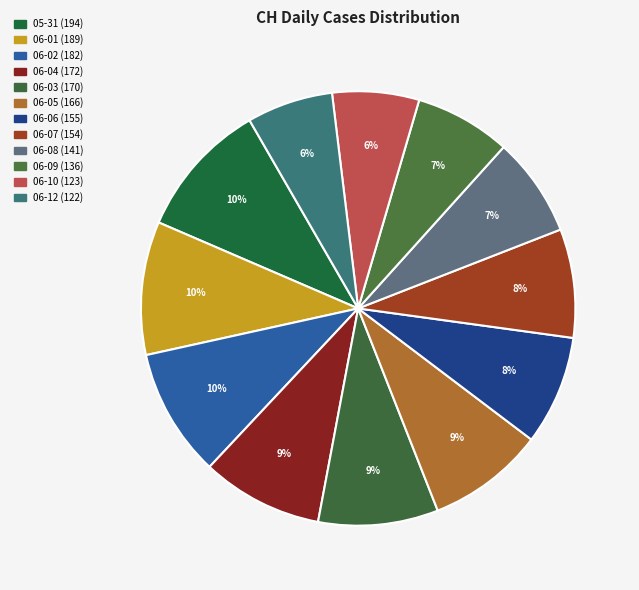

How many slices are in this pie chart?

12